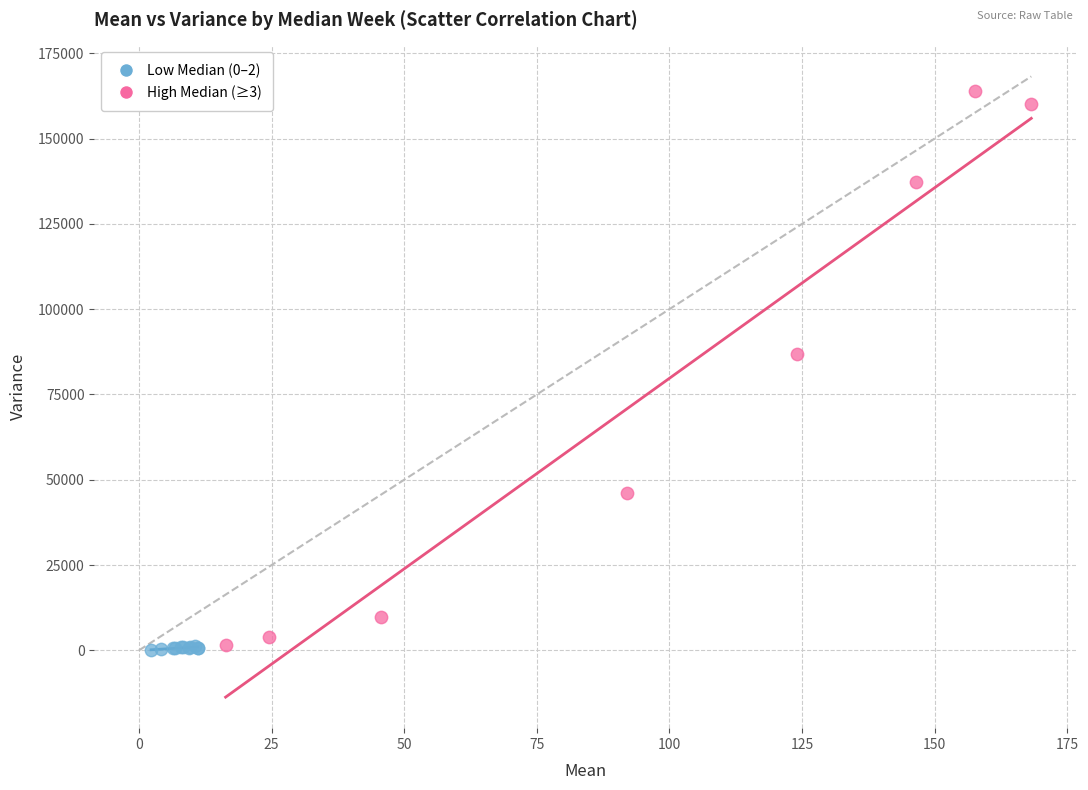

Which series reaches the maximum Y coordinate?

High Median (≥3)